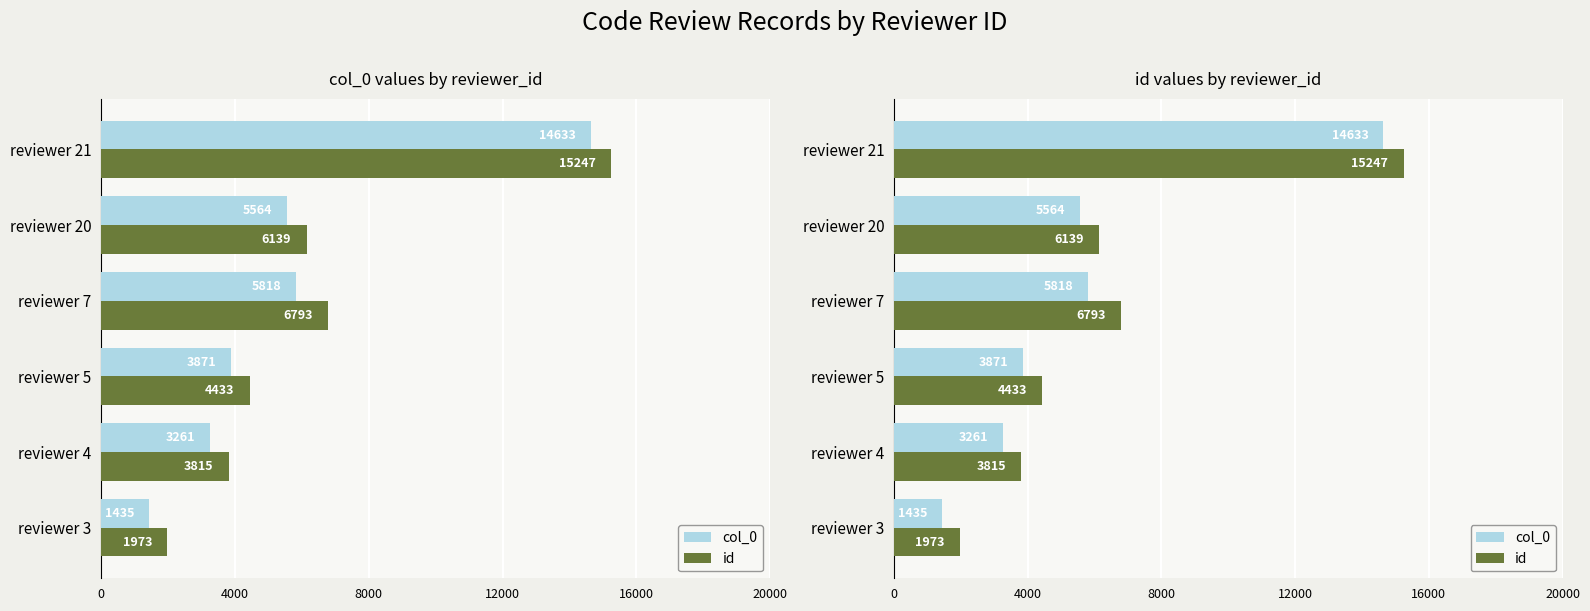

How many bars are there in each group?

2